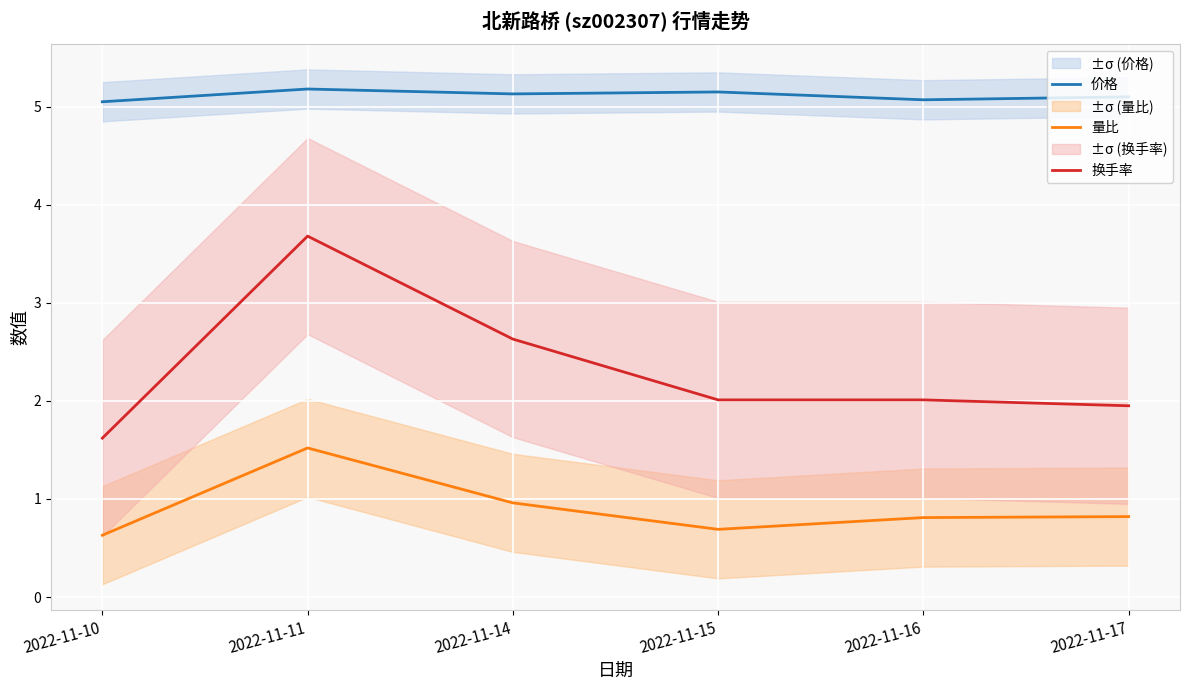

Which category has the highest value in the 换手率 series?

2022-11-11